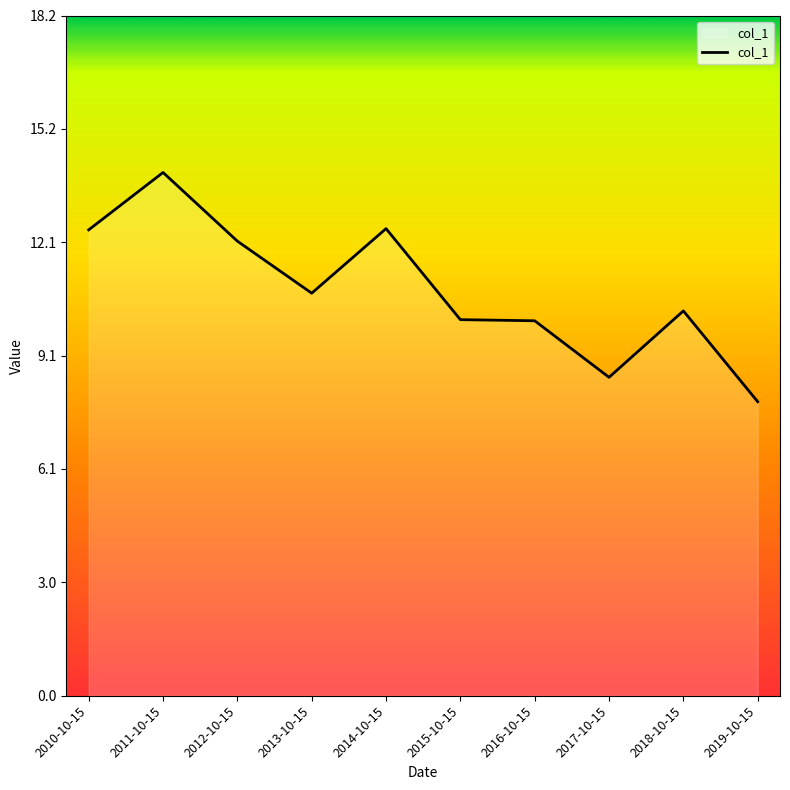

What position from the left is 2016-10-15?

7